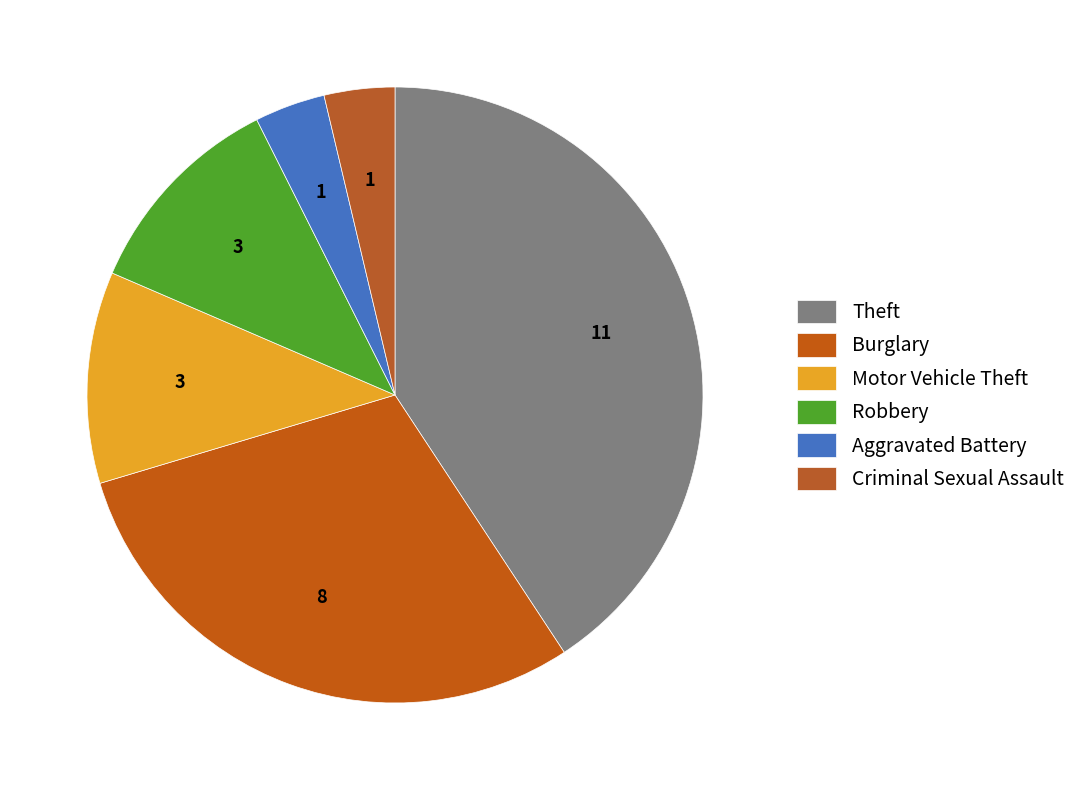

How many slices are in this pie chart?

6